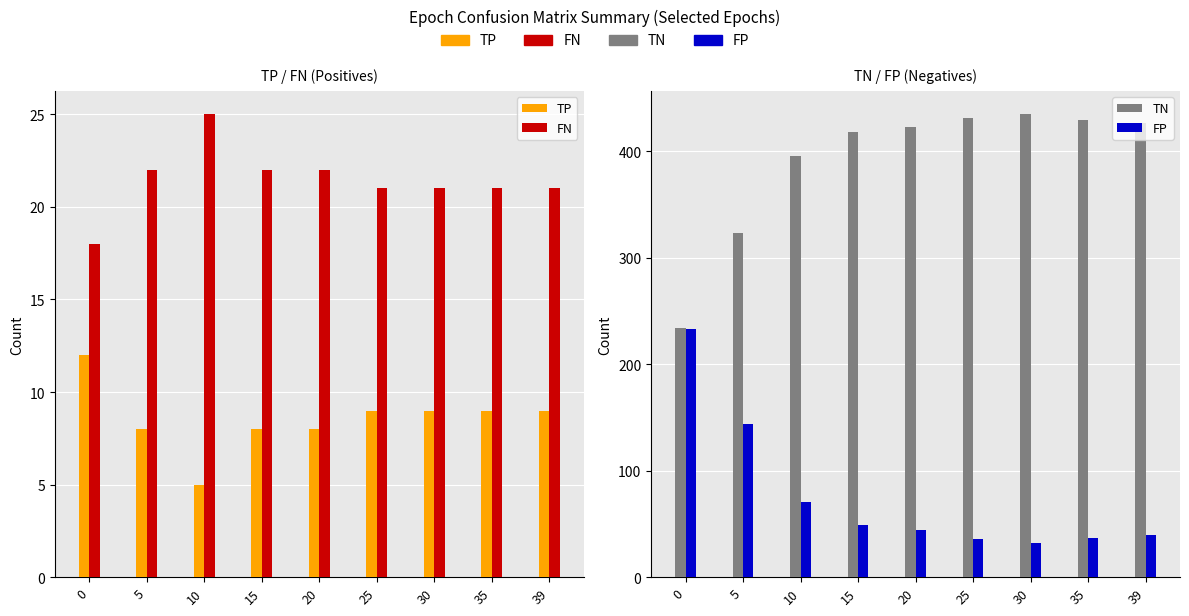

Which series has the largest range (max minus min)?

TN